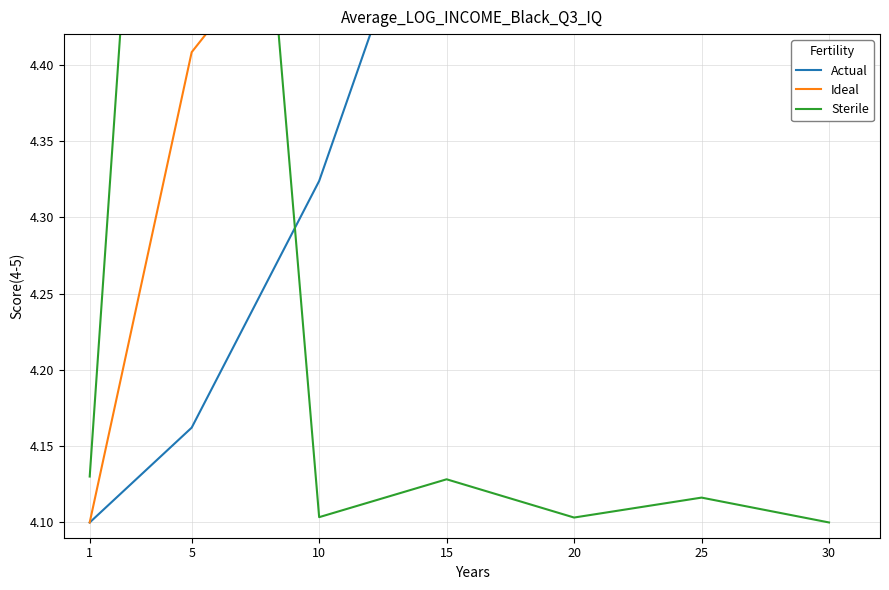

What is the highest value of the Actual series?

5.1